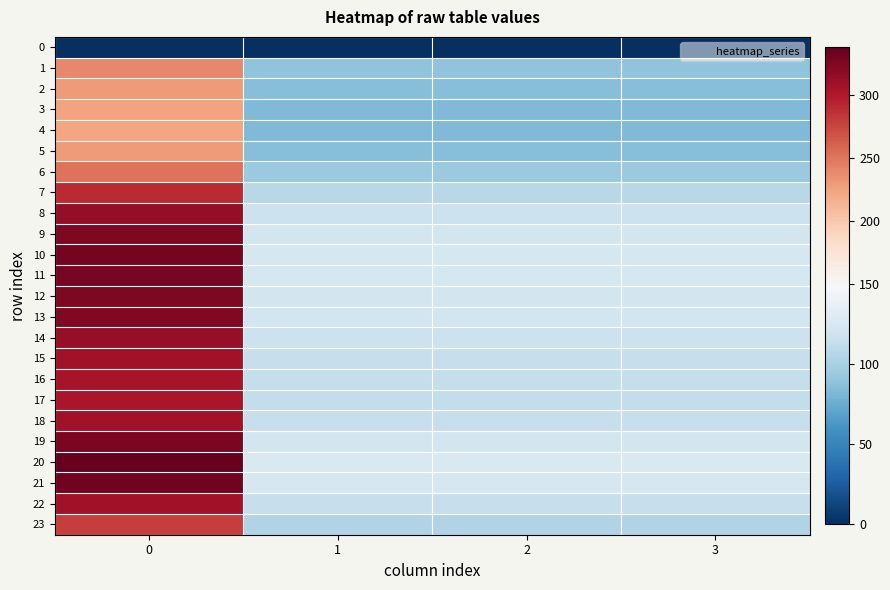

What is the total value across all series at 1?

2517.3